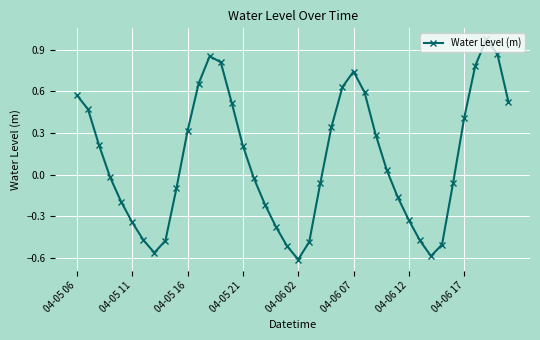

How many points are higher than both their immediate neighbors (excluding endpoints)?

3